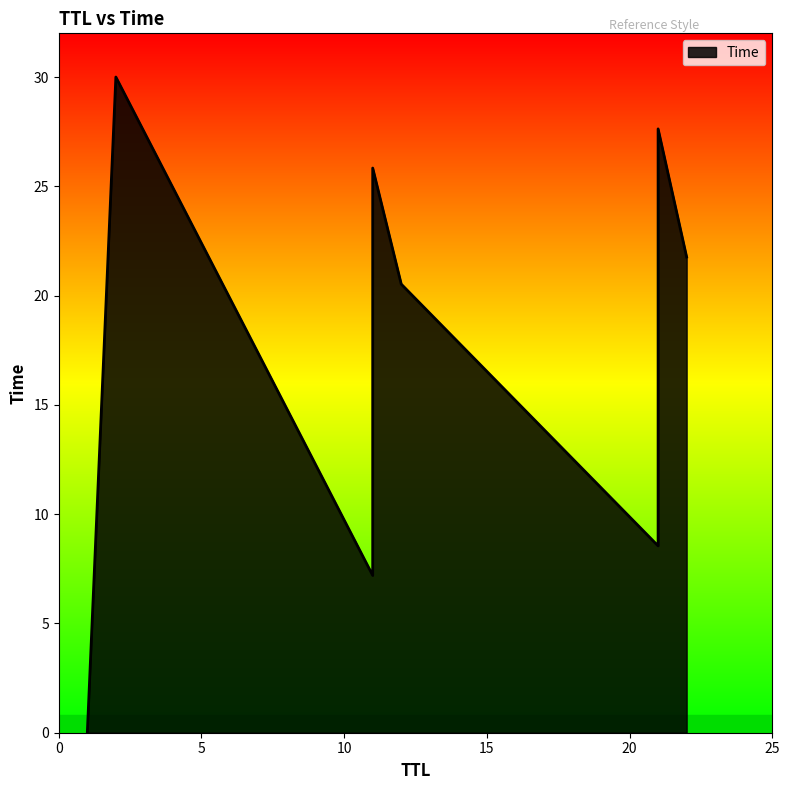

What is the difference between the second highest and minimum values?

27.6